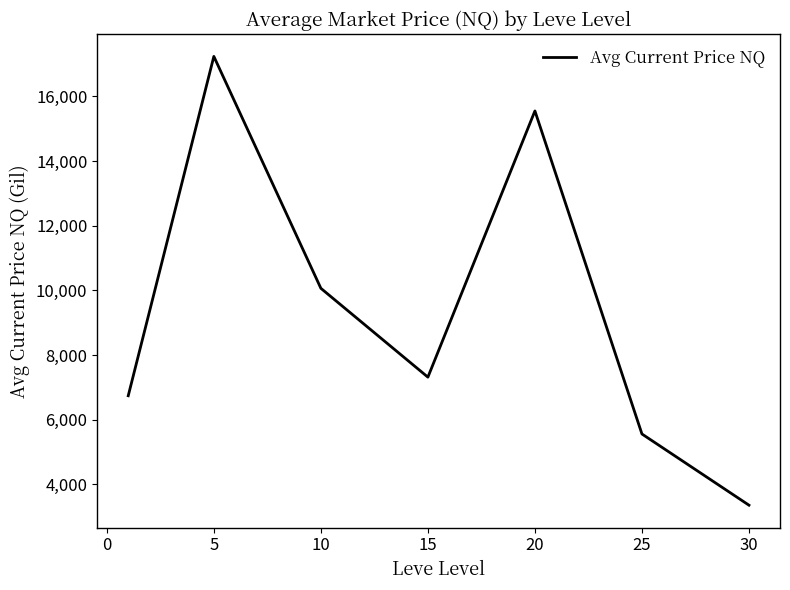

What is the difference between the maximum and minimum values?

13880.3